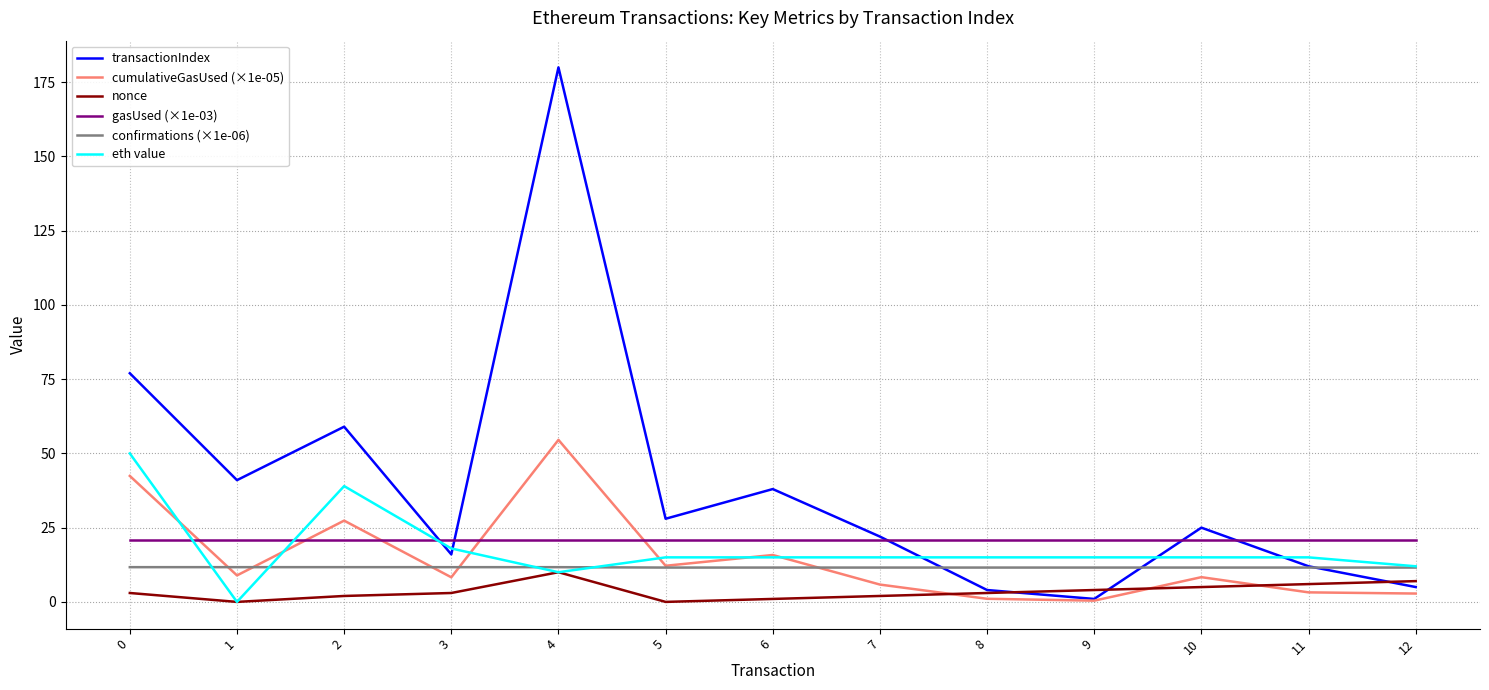

How many times do cumulativeGasUsed (×1e-05) and gasUsed (×1e-03) cross each other?

5